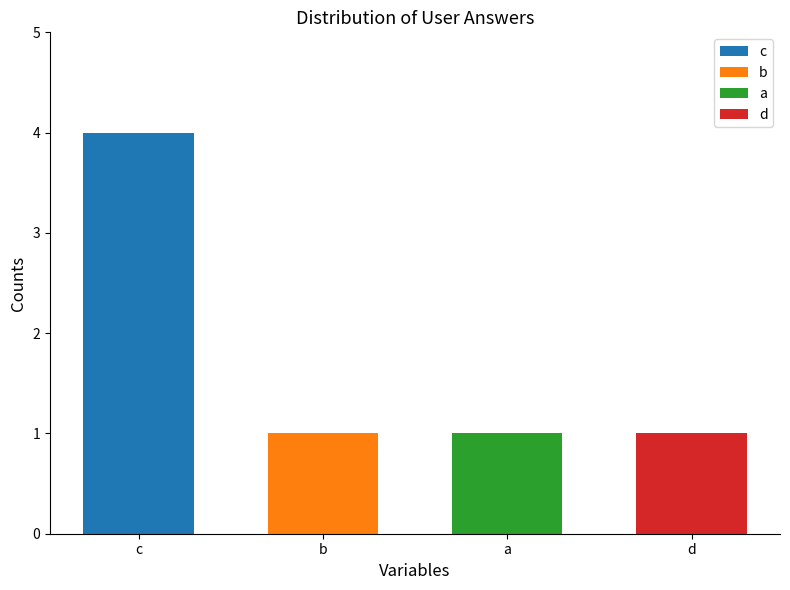

What is the label of the 2nd bar from the left?

b